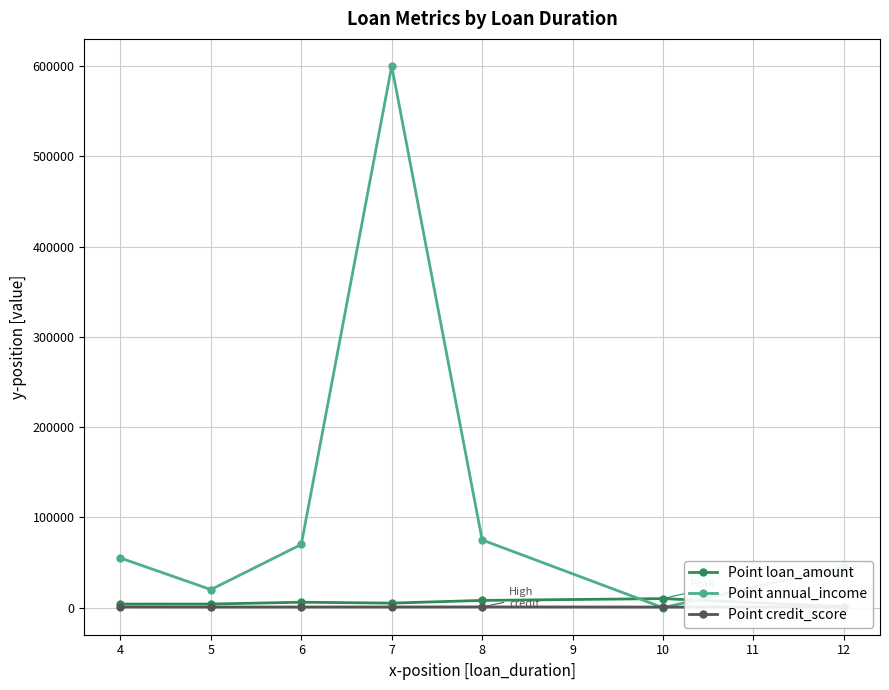

What is the difference between the credit_score values at 12 and 6?

20